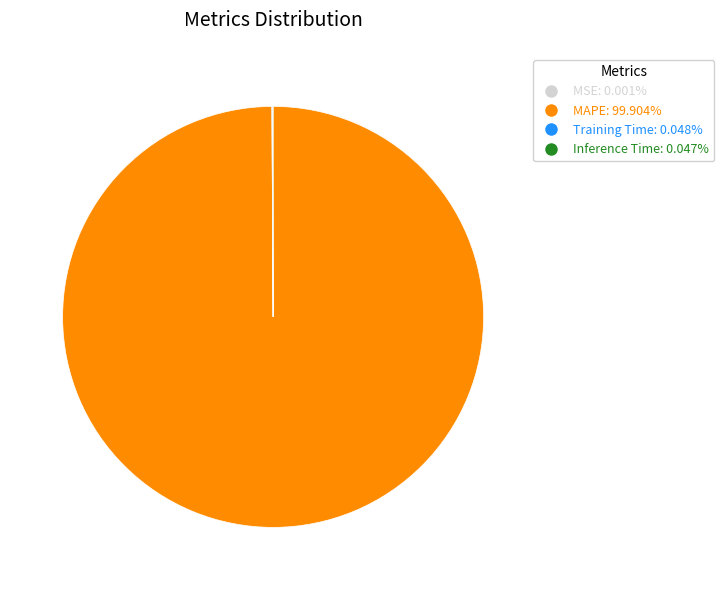

Does MAPE account for over 50% of the chart?

Yes